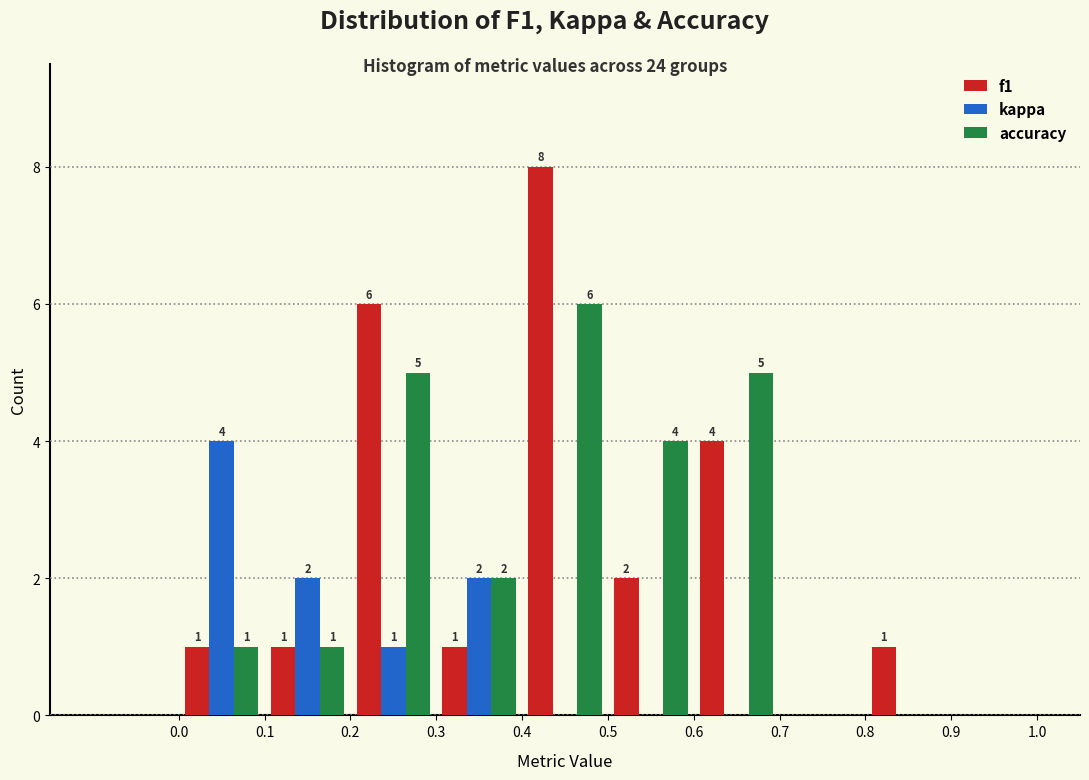

In the kappa series, which range on the x-axis has the tallest bar?

0.0 to 0.1